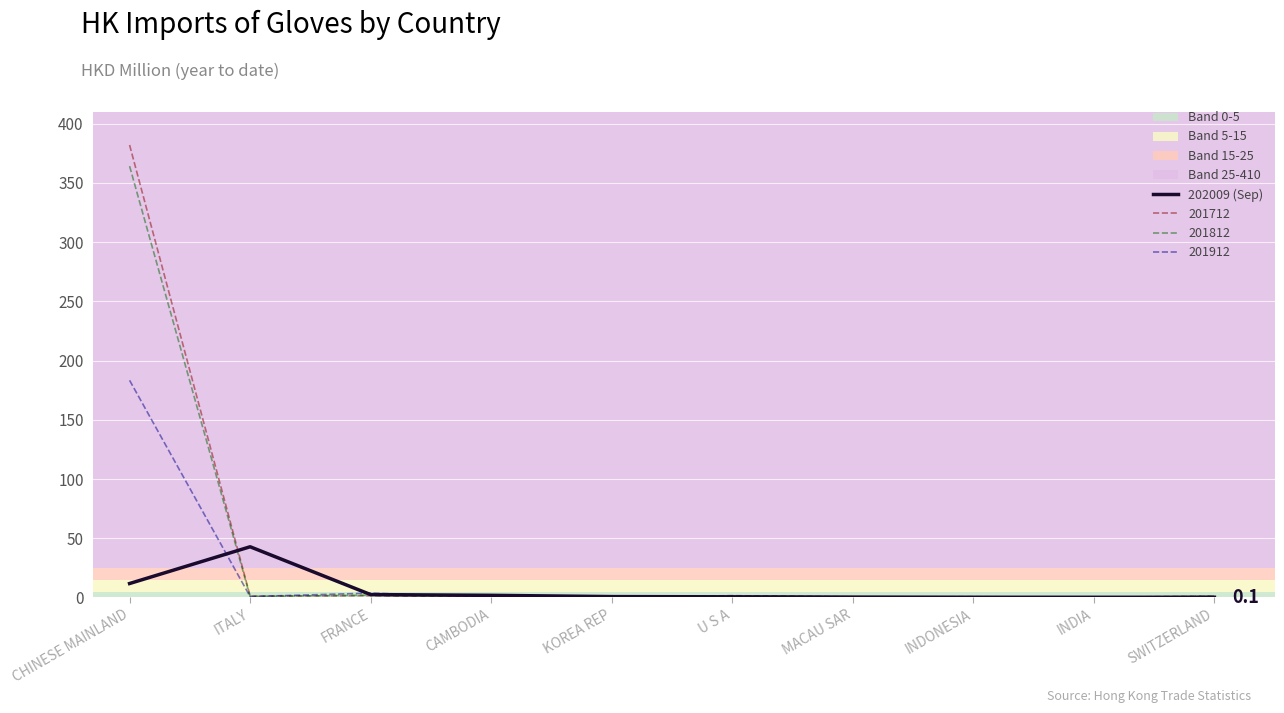

What is the approximate value of 201812 at CHINESE MAINLAND?

364.2